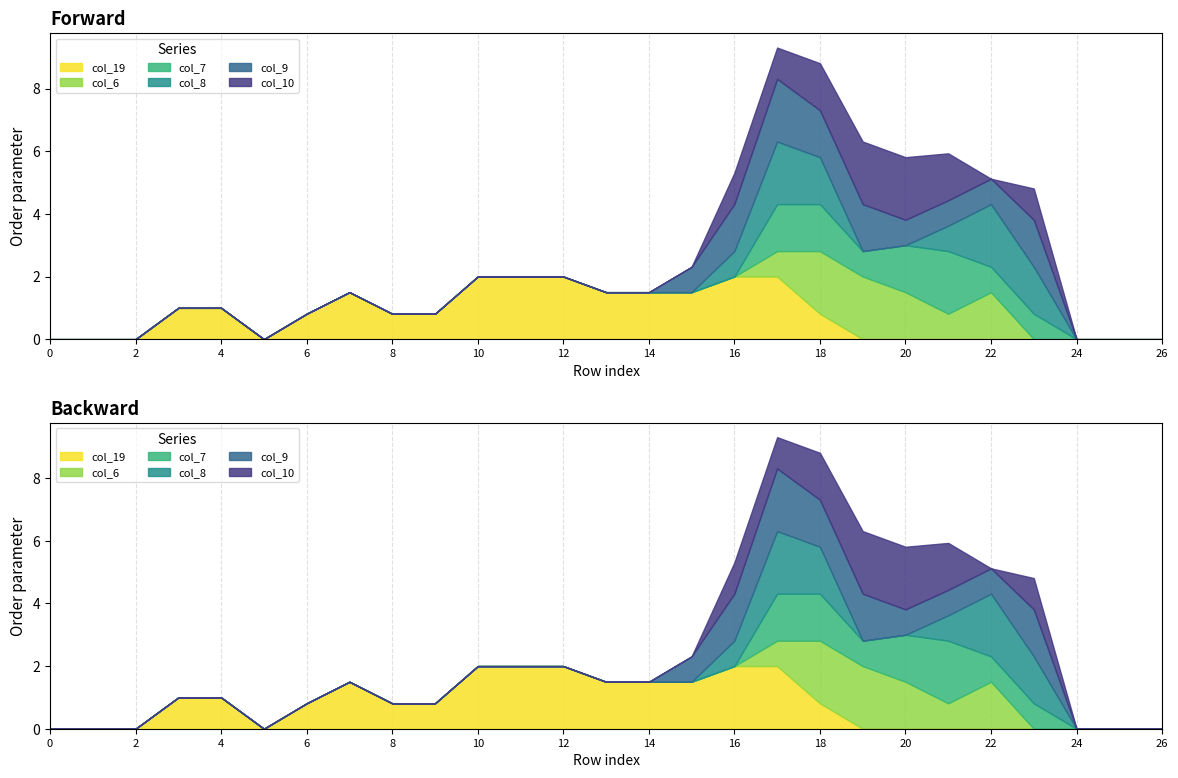

What are all the series names shown in the legend?

col_19, col_6, col_7, col_8, col_9, col_10